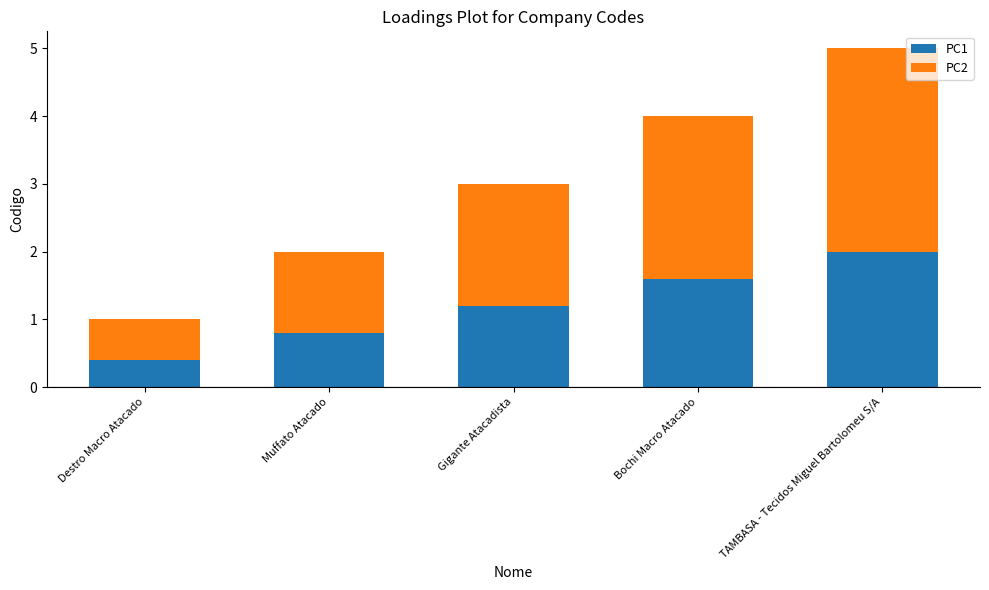

Reading right to left, transcribe the values for PC1.

TAMBASA - Tecidos Miguel Bartolomeu S/A=2.0	Bochi Macro Atacado=1.6	Gigante Atacadista=1.2	Muffato Atacado=0.8	Destro Macro Atacado=0.4